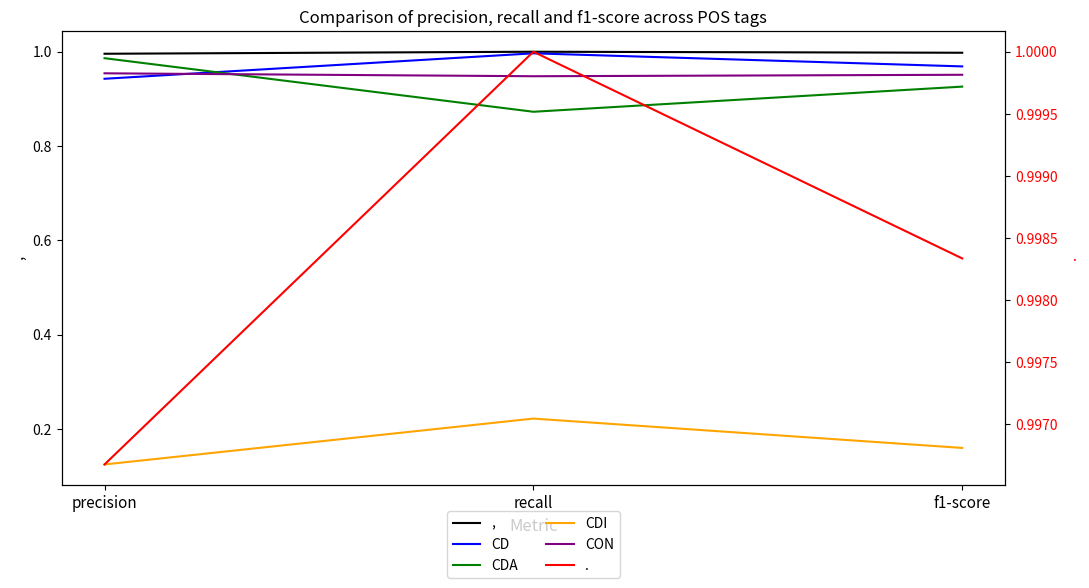

True or false: CDA has a value of 0.9 at recall.

True